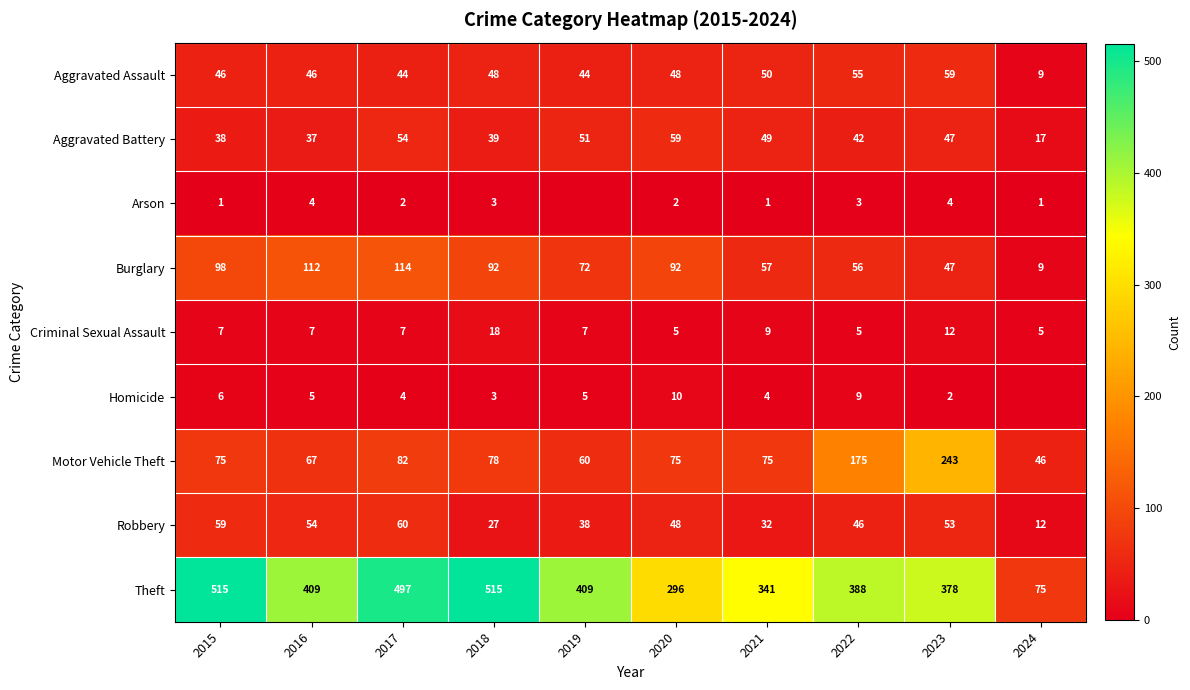

What is the spread (max minus min) of values at 2022?

385